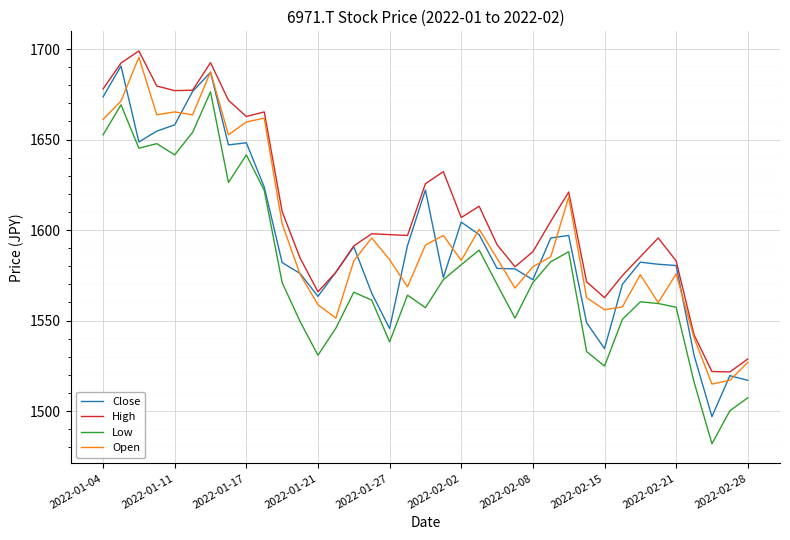

How many lines are shown in the chart?

4